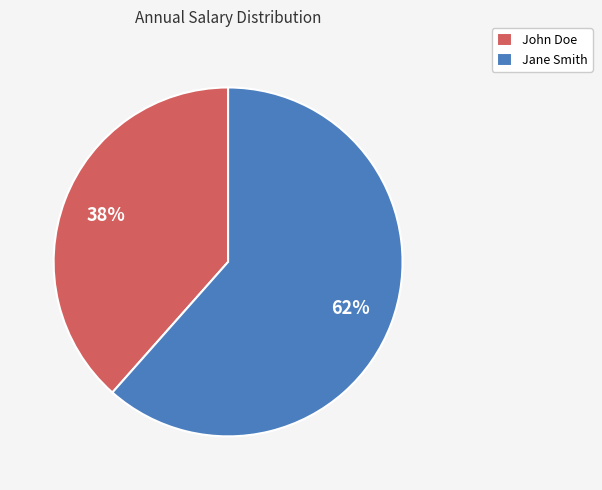

Which has a higher value, John Doe or Jane Smith?

Jane Smith